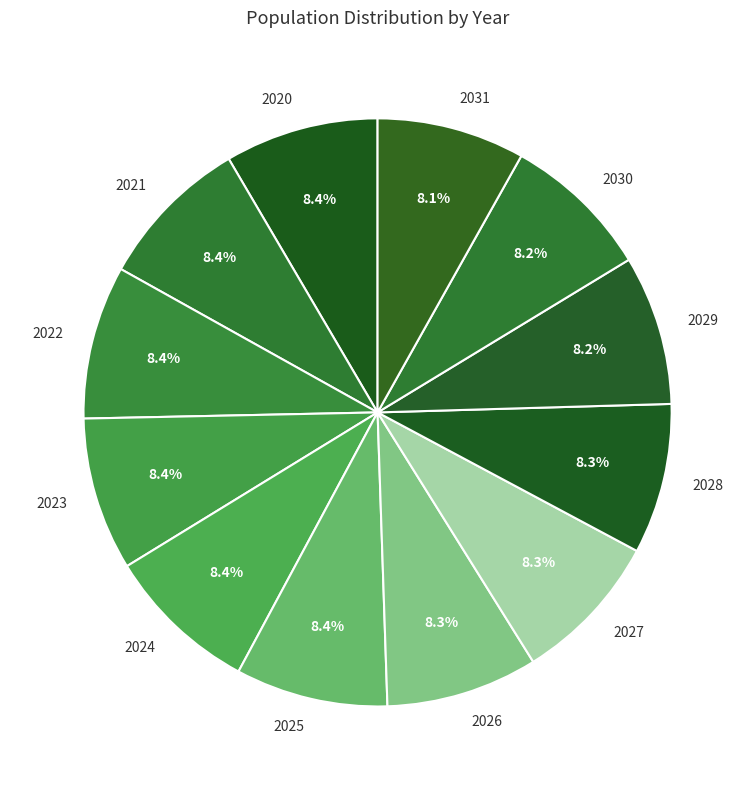

Approximately how many times larger is the value at 2024 compared to 2030?

1.0